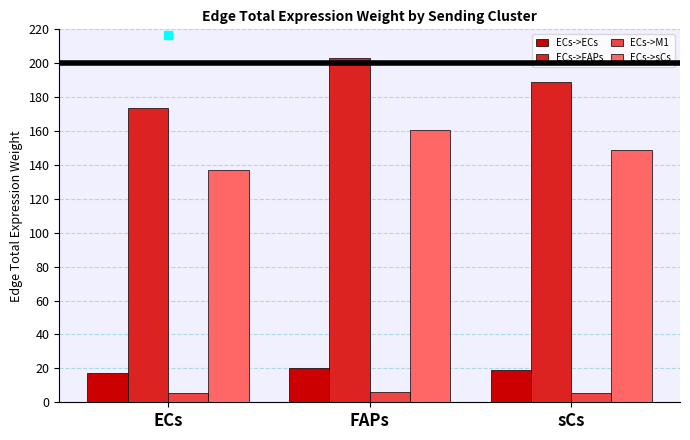

Which series reaches the maximum Y coordinate?

ECs->FAPs